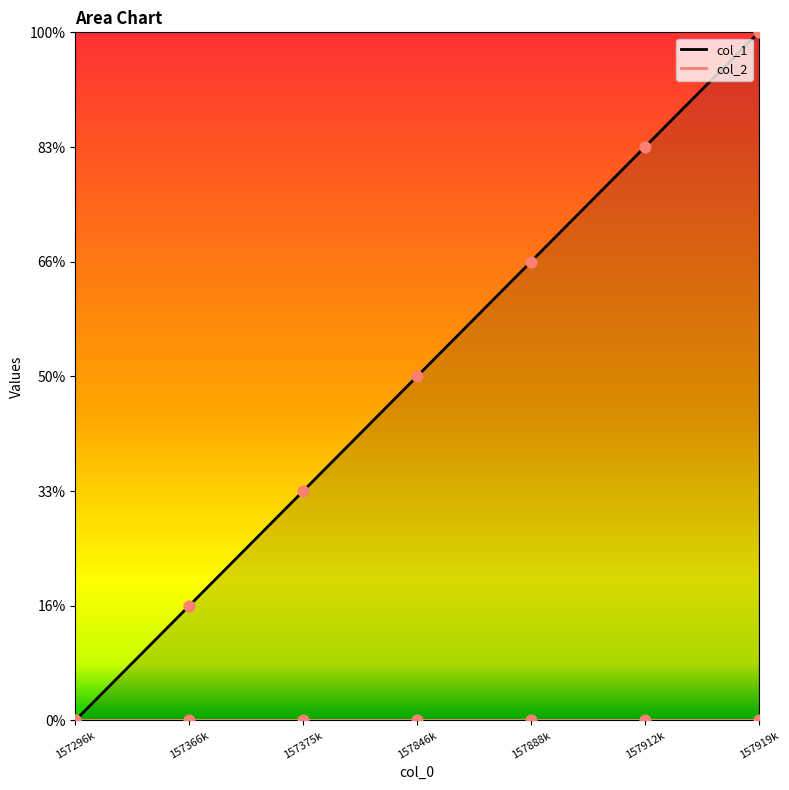

What is the change in value from 157375k to 157912k?

+3